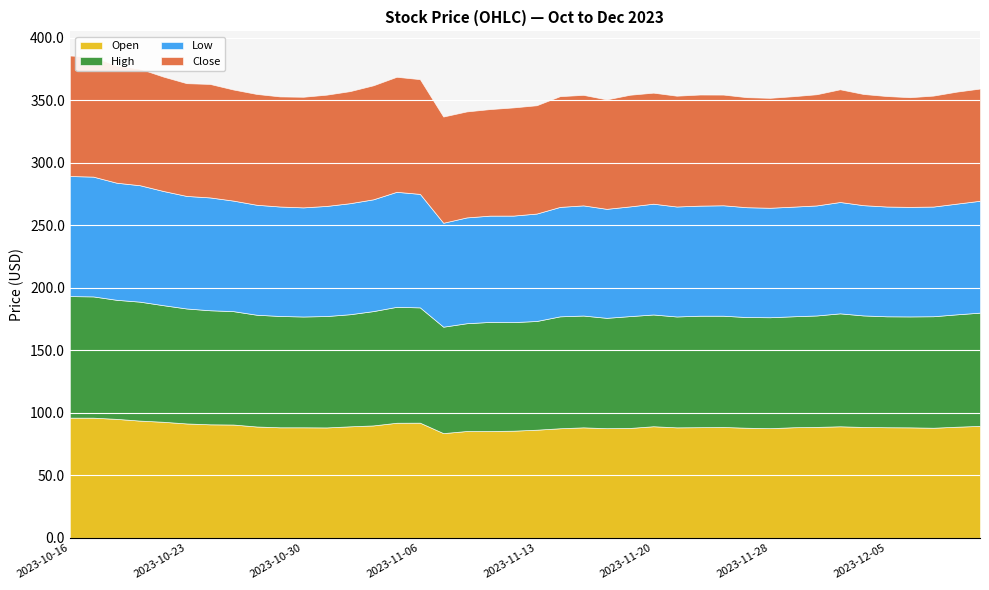

What position from the left is 2023-10-25?

8